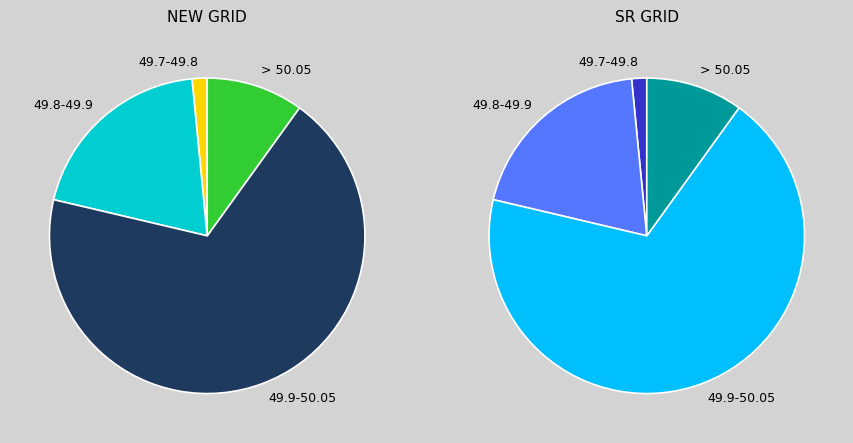

To the nearest percent, what is the combined percentage of 49.8-49.9 and 49.7-49.8?

21%